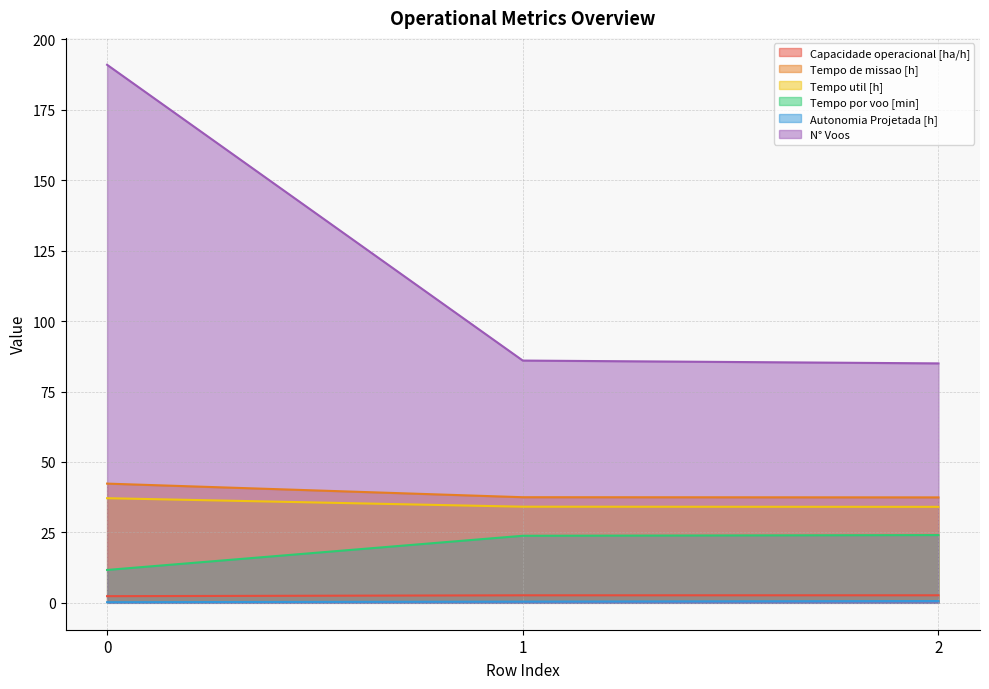

What is the average value of the Capacidade operacional [ha/h] series?

2.6